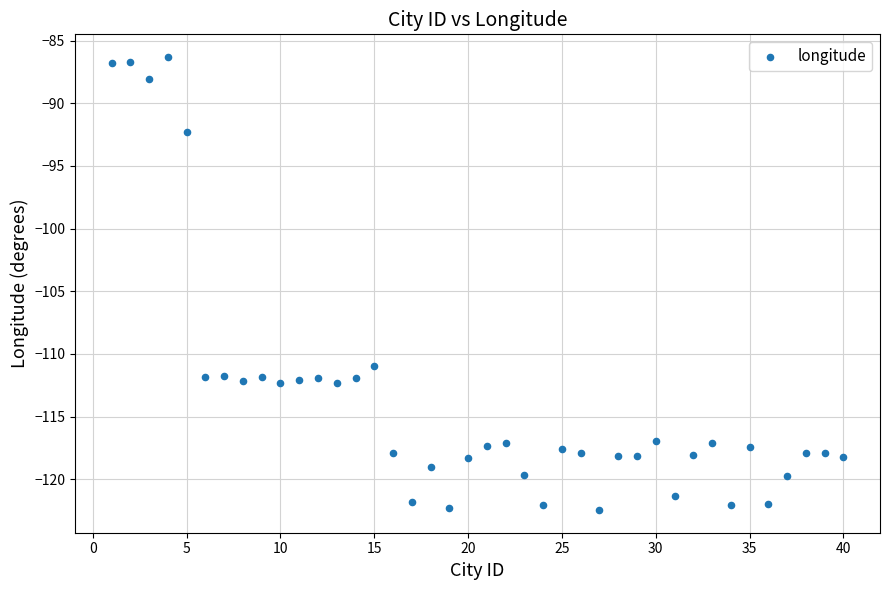

What Y value in the scatter plot is closest to -104?

-110.9